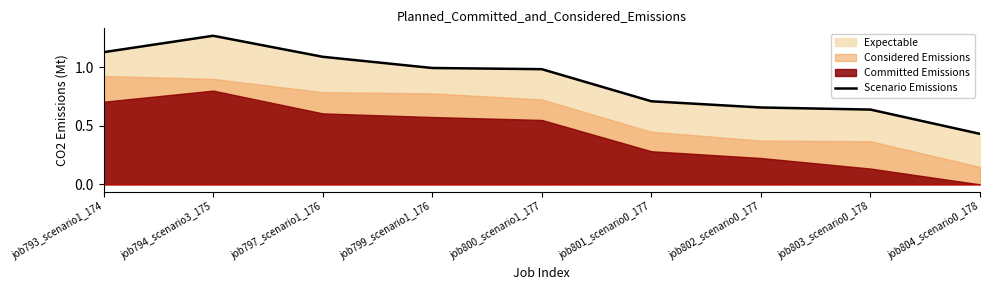

The value at job794_scenario3_175 is 0.6. True or false?

False